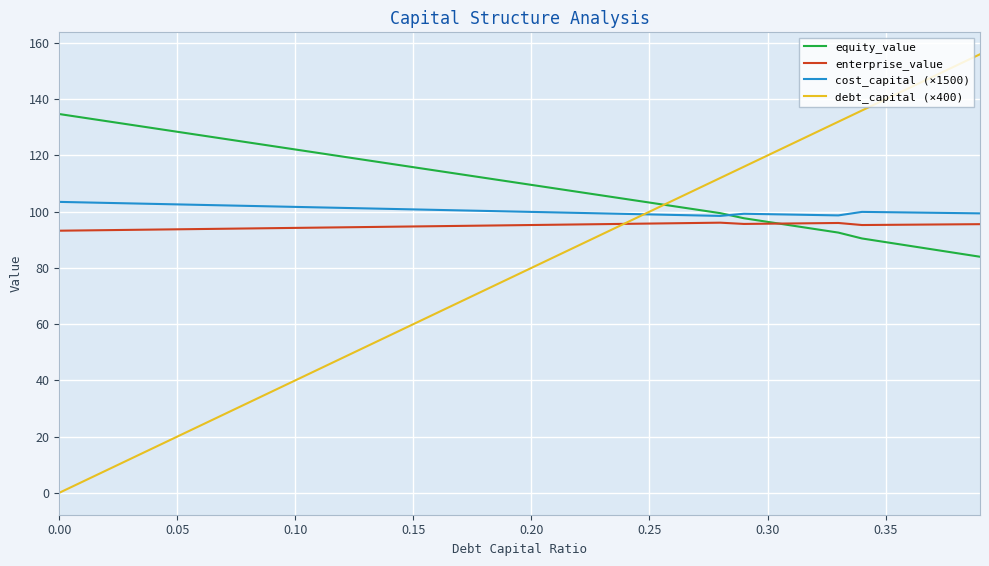

Which series has the largest range (max minus min)?

debt_capital (×400)